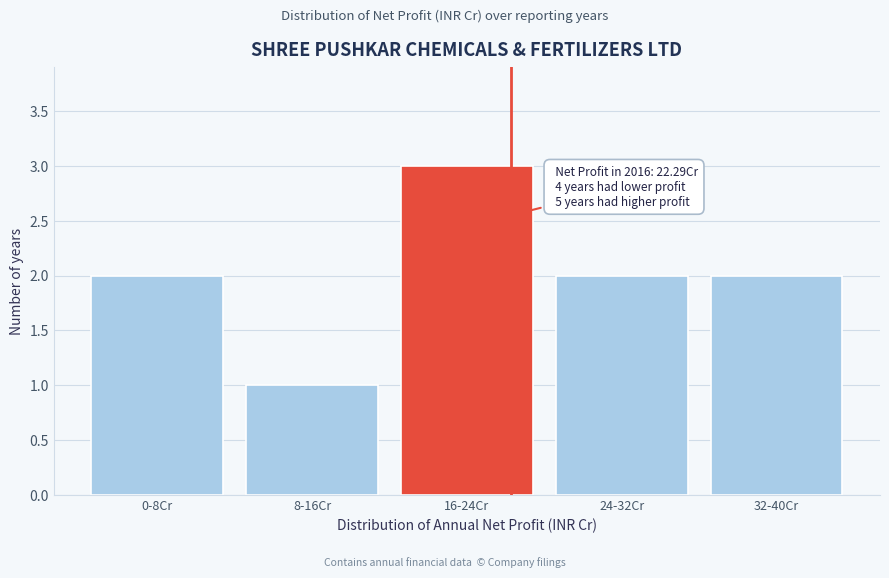

Reading left to right, transcribe all the data shown in this chart.

2	1	3	2	2